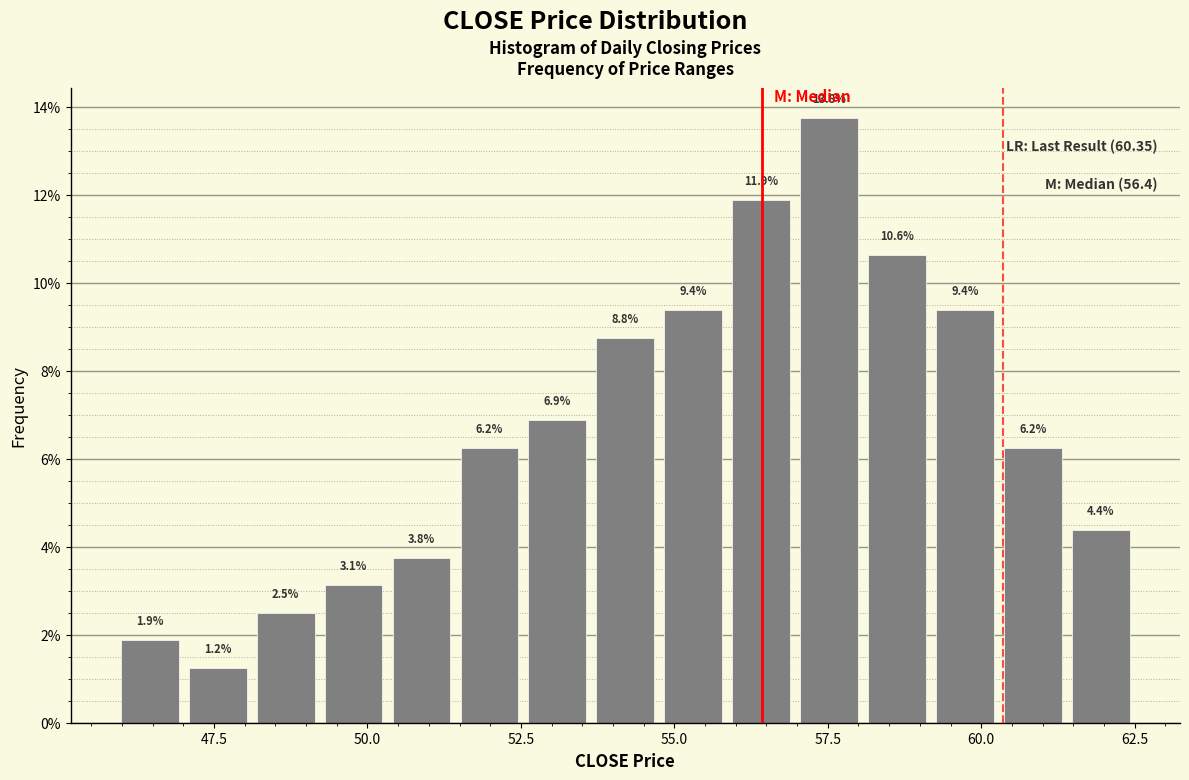

Read against the x-axis, roughly where is the centre of the tallest bar?

57.5